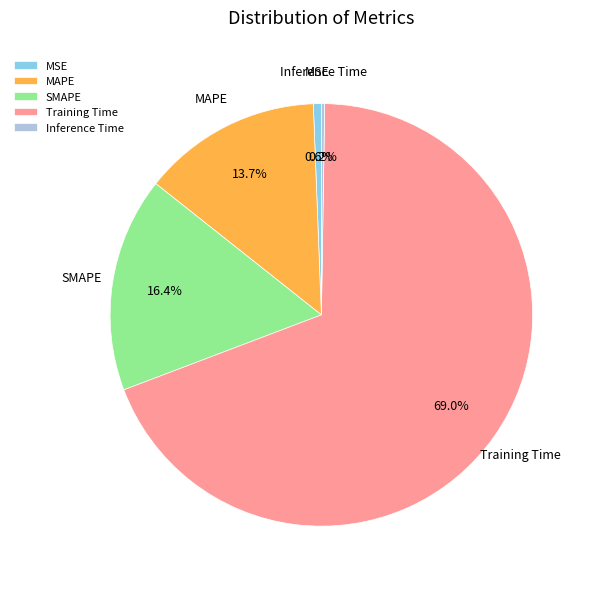

Is there a majority slice in this chart?

Yes